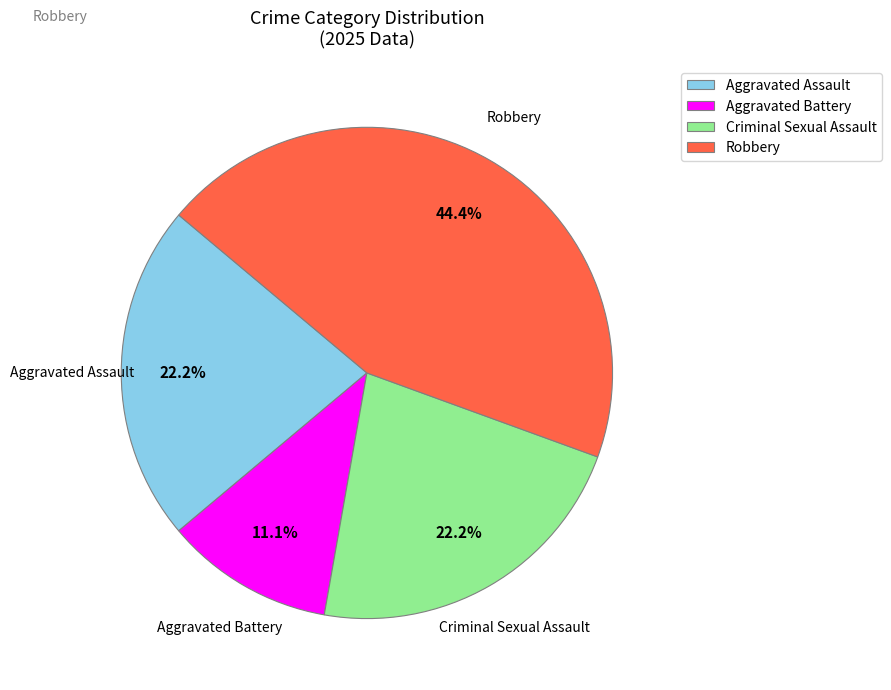

Which category has the biggest portion of the pie?

Robbery